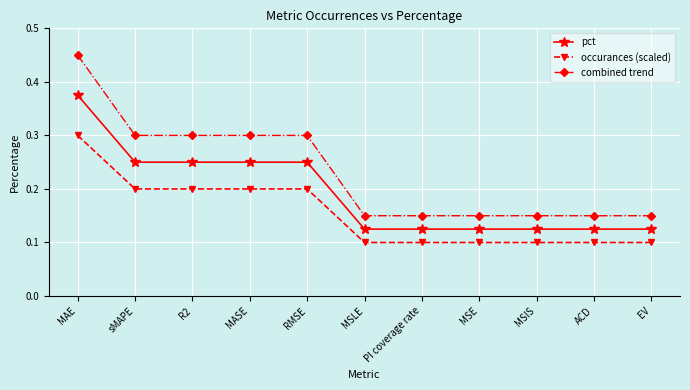

What is the total value across all series at MAE?

1.1